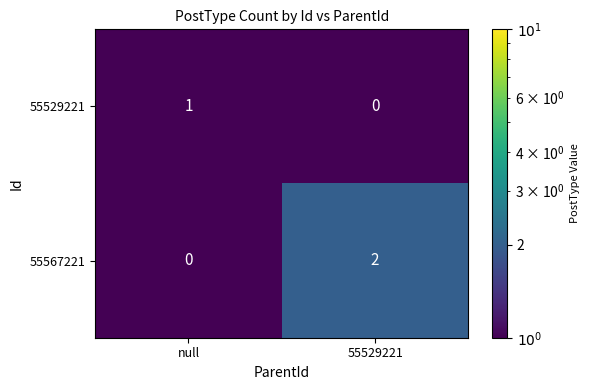

Between null and 55529221, which series saw the biggest shift?

55567221